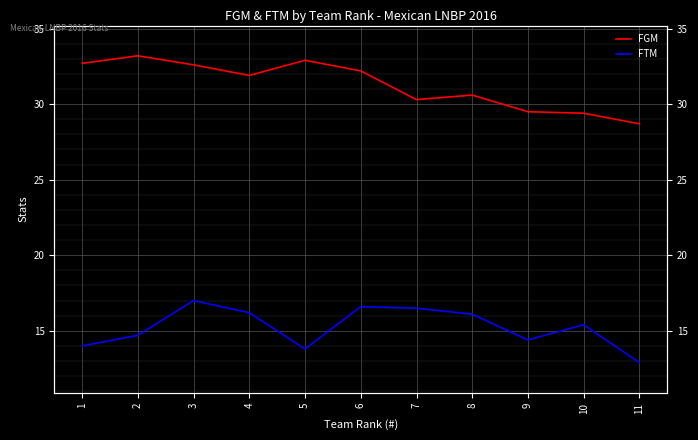

Reading left to right, extract all data points from this chart.

FGM: 1=32.7	2=33.2	3=32.6	4=31.9	5=32.9	6=32.2	7=30.3	8=30.6	9=29.5	10=29.4	11=28.7
FTM: 1=14.0	2=14.7	3=17.0	4=16.2	5=13.8	6=16.6	7=16.5	8=16.1	9=14.4	10=15.4	11=12.9